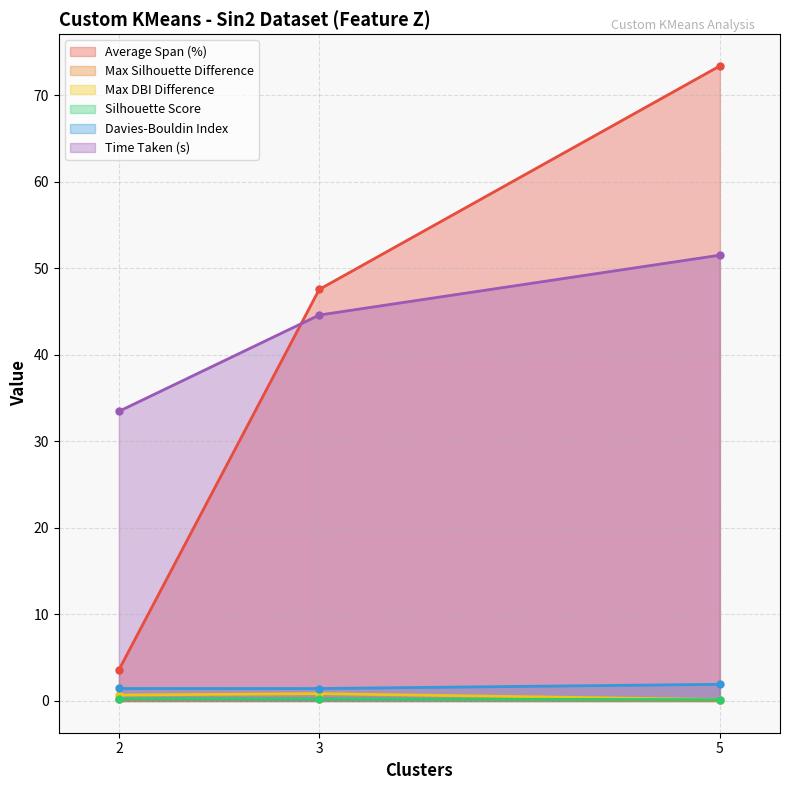

Does the chart display data point markers on the line(s)?

Yes